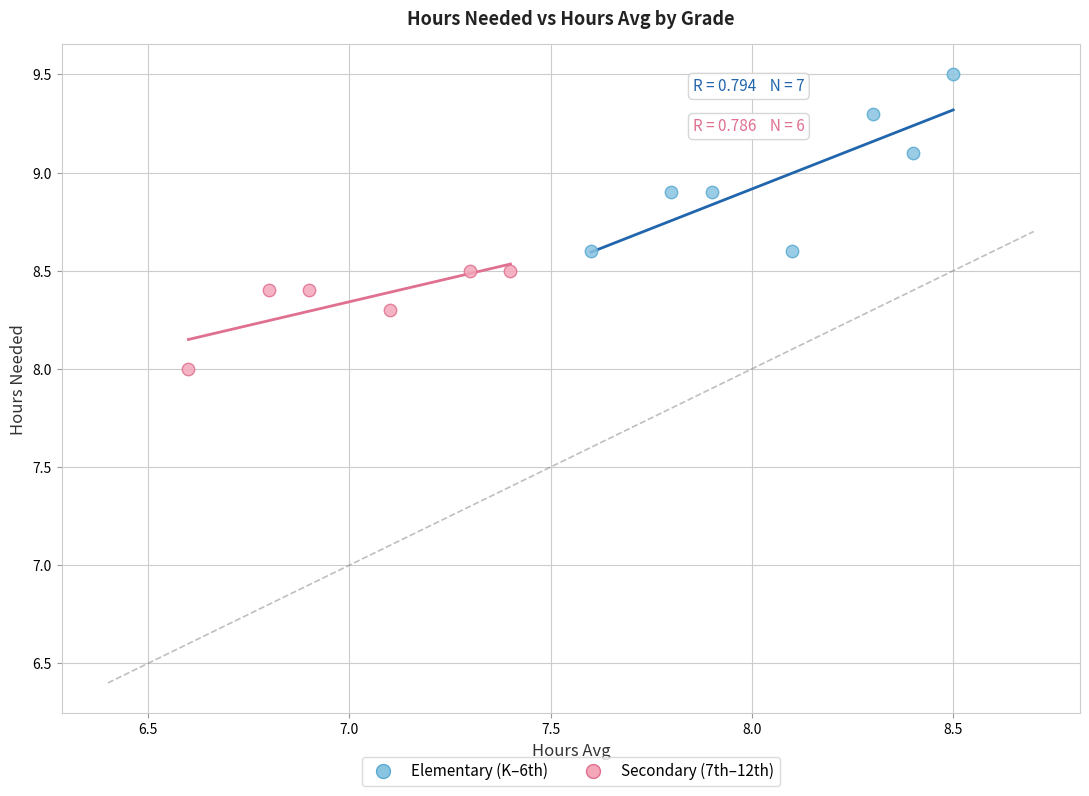

Which series reaches the minimum Y coordinate?

Secondary (7th–12th)